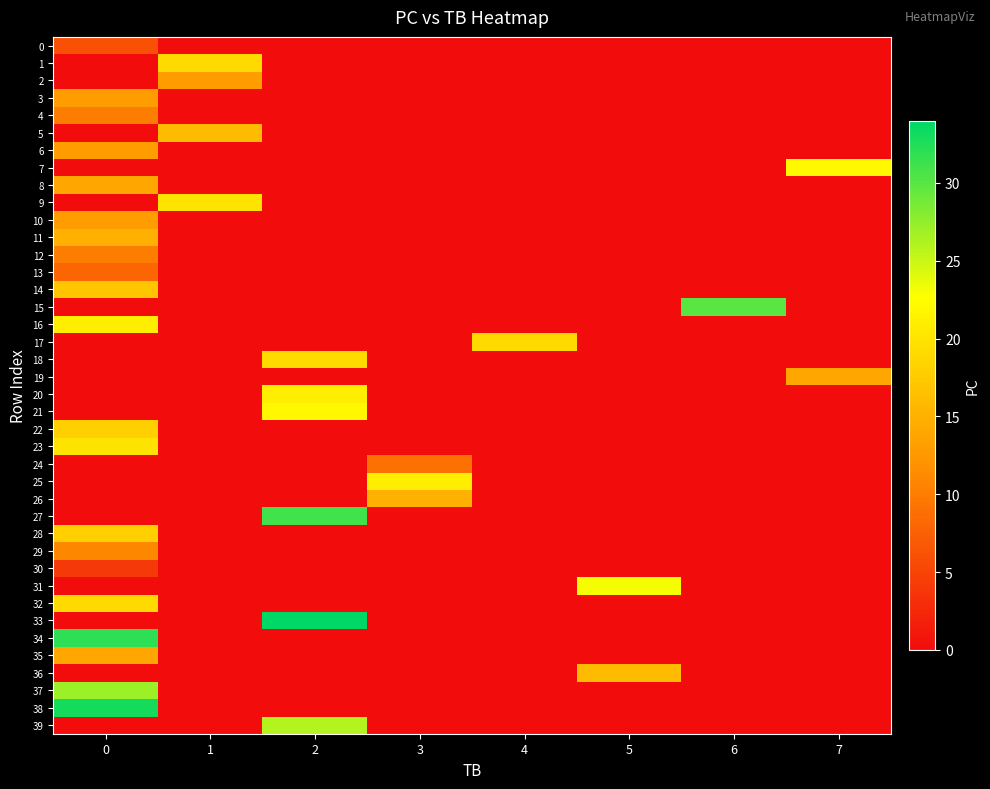

At which category does the chart reach its minimum across all series?

1